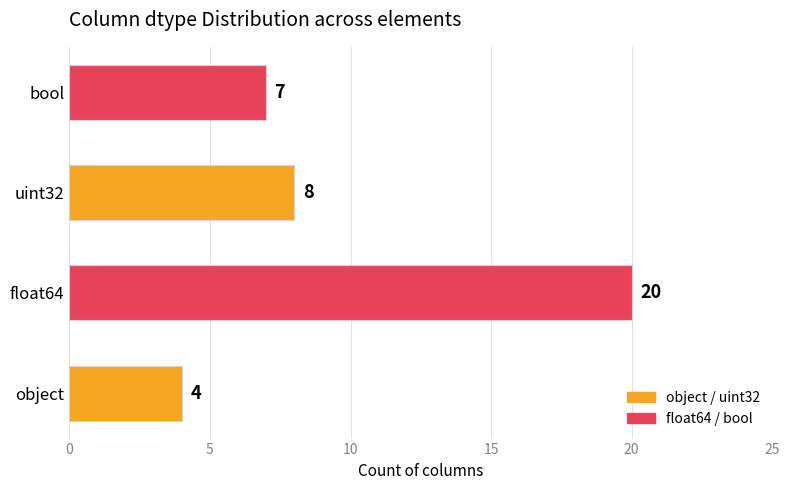

Reading top to bottom, transcribe all the data shown in this chart.

bool=7	uint32=8	float64=20	object=4